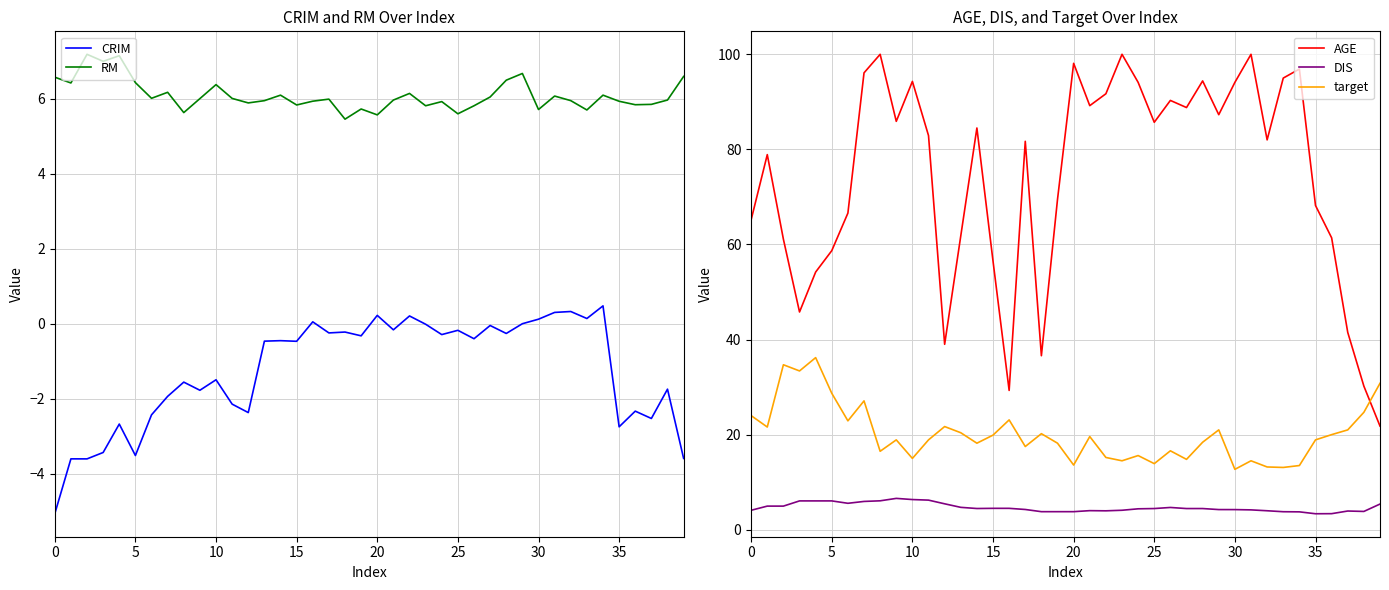

True or false: RM and AGE intersect in this chart.

False